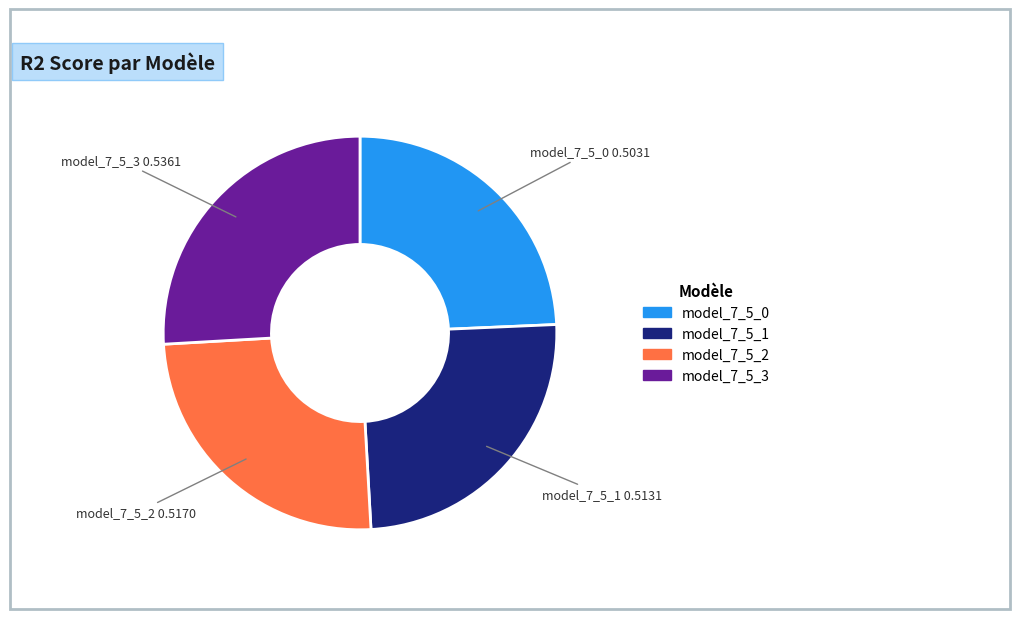

How many slices are in this pie chart?

4